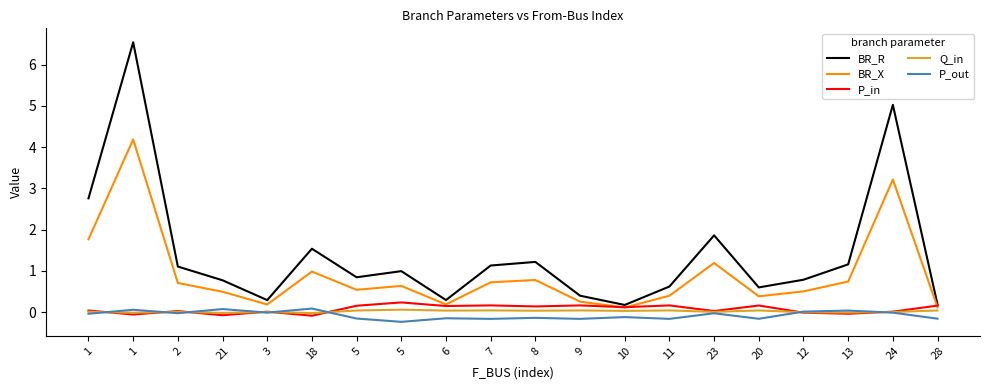

Which category has the highest value across all series?

1